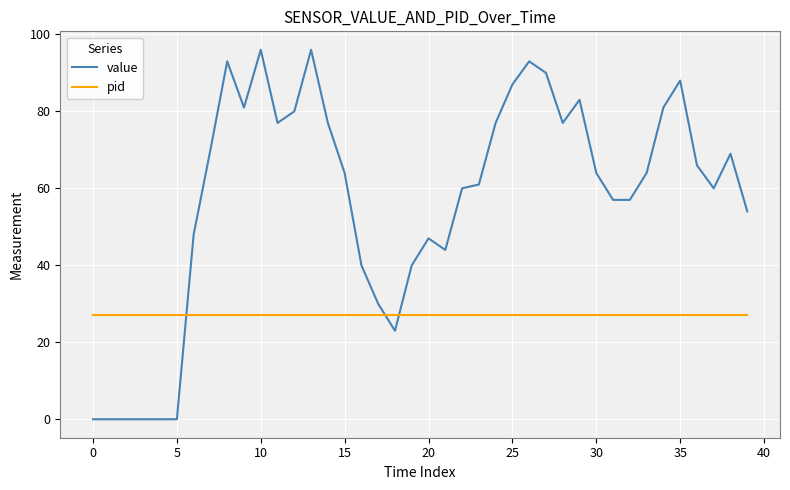

Which series ends up on top after the final intersection of pid and value?

value